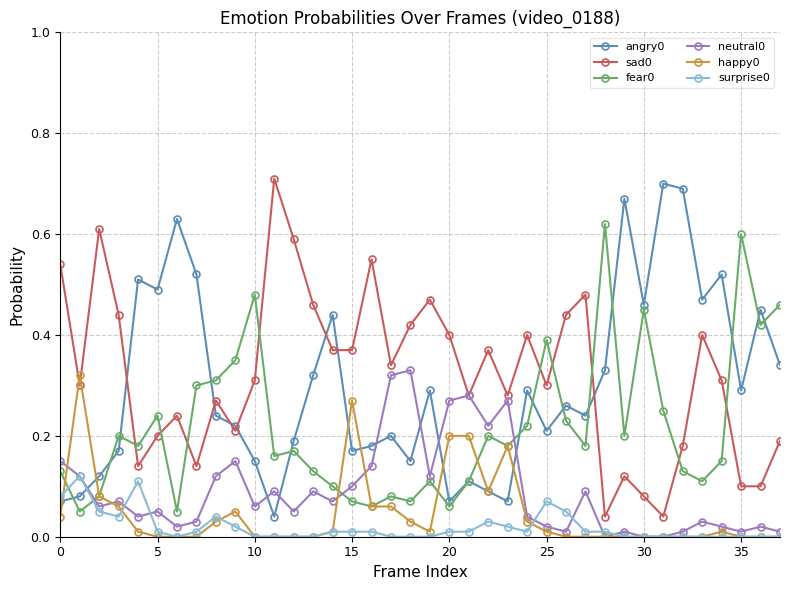

True or false: angry0 and neutral0 intersect in this chart.

True